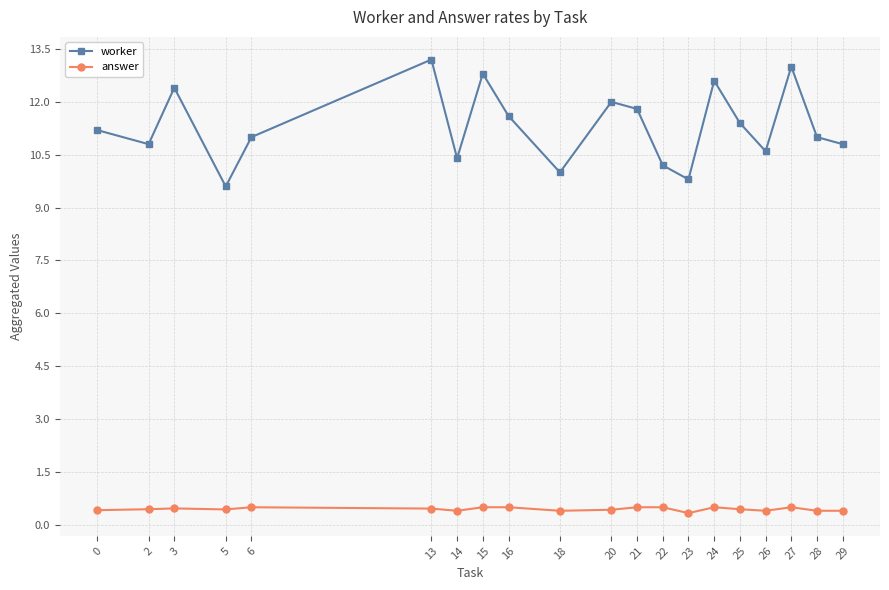

What is the value of the answer point at the 4th from the left?

0.4